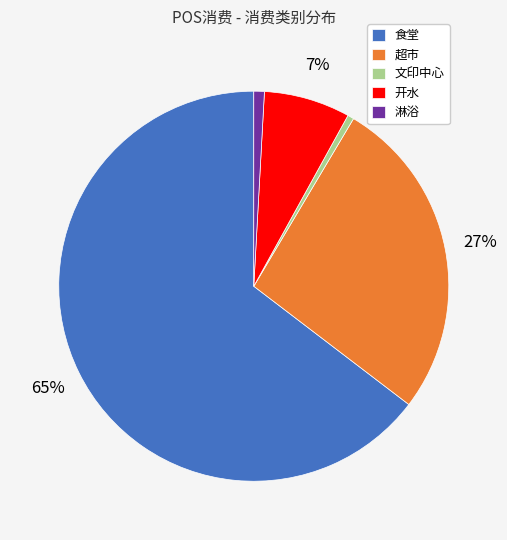

Do 食堂 and 开水 together represent more than half of the pie?

Yes